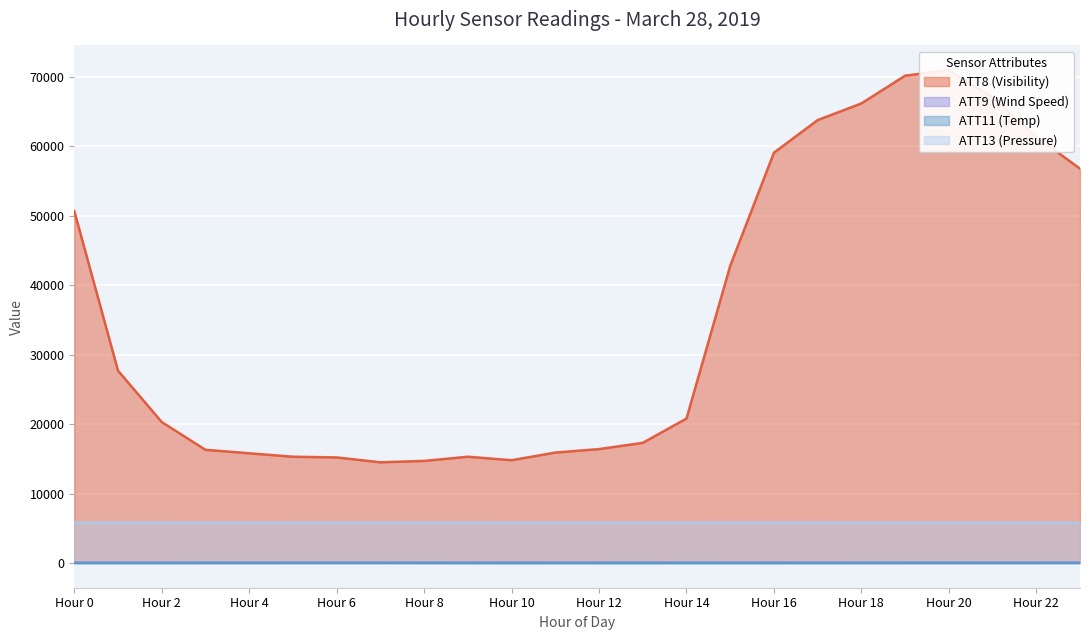

Which series has the widest spread of values?

ATT8 (Visibility)